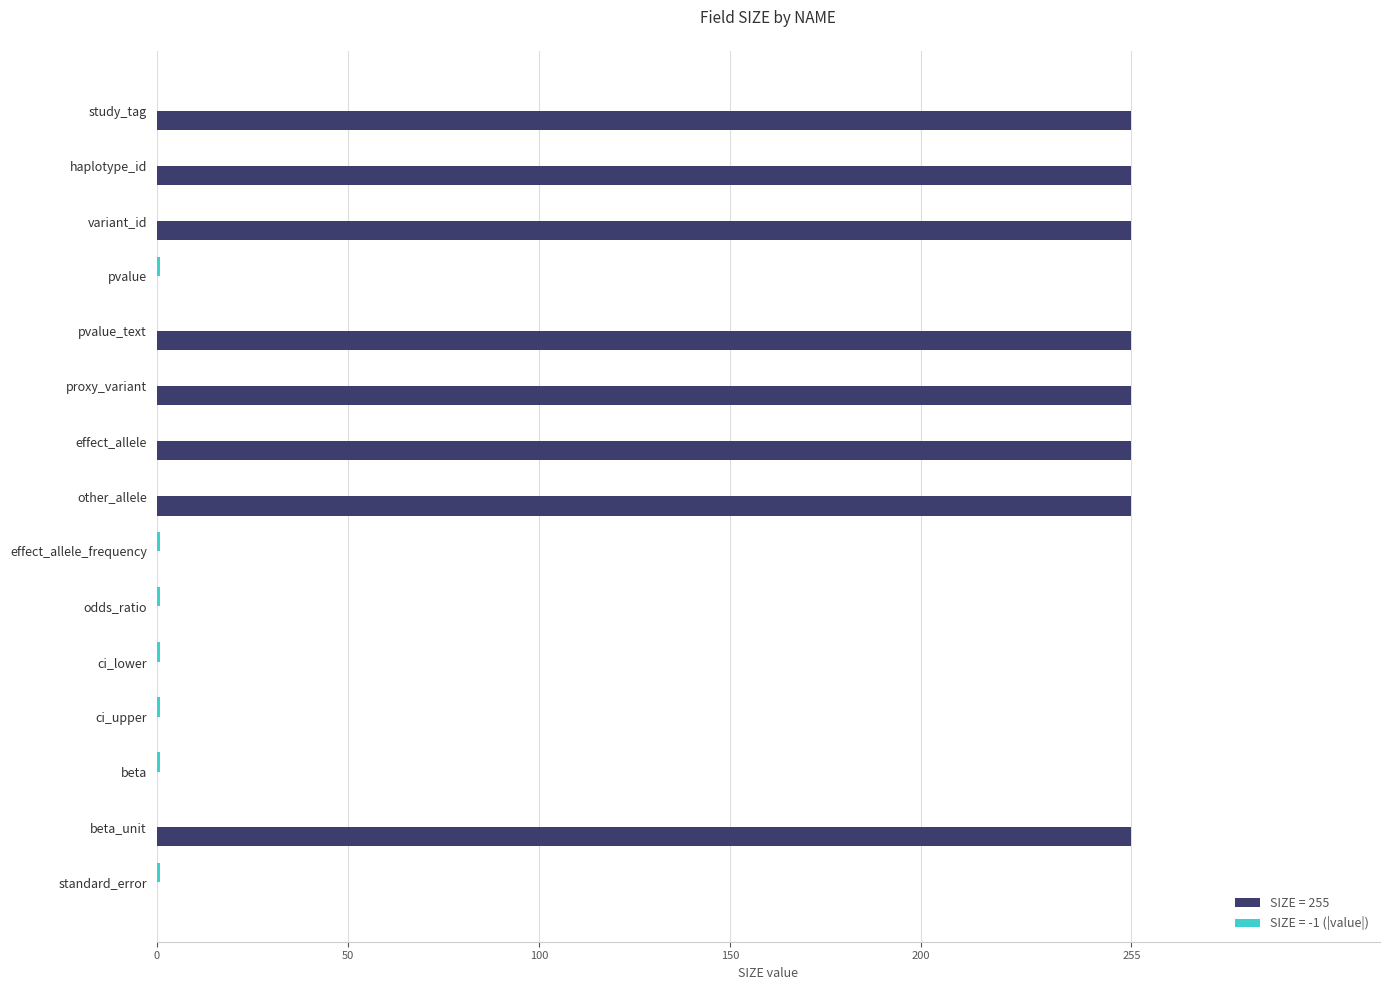

Which series has the largest total across all categories?

SIZE = 255